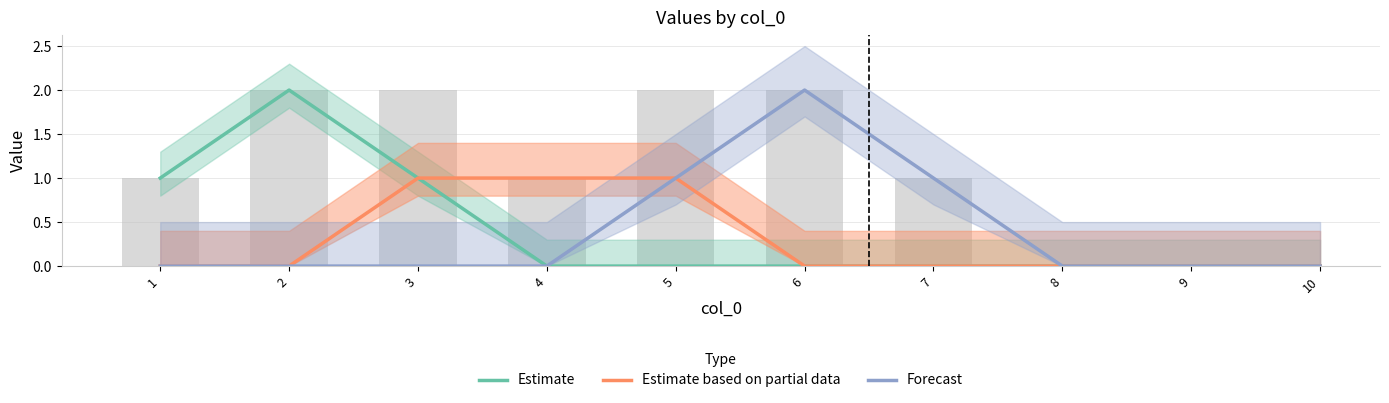

Rank the series by their maximum value, from highest to lowest.

Estimate, Forecast, Estimate based on partial data